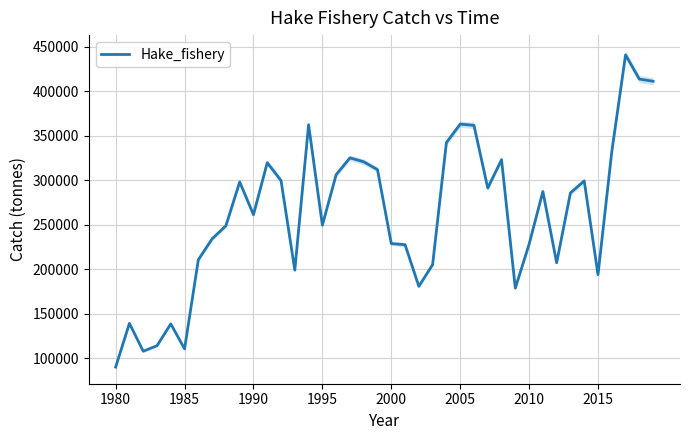

What is the minimum value for Hake_fishery?

89929.9